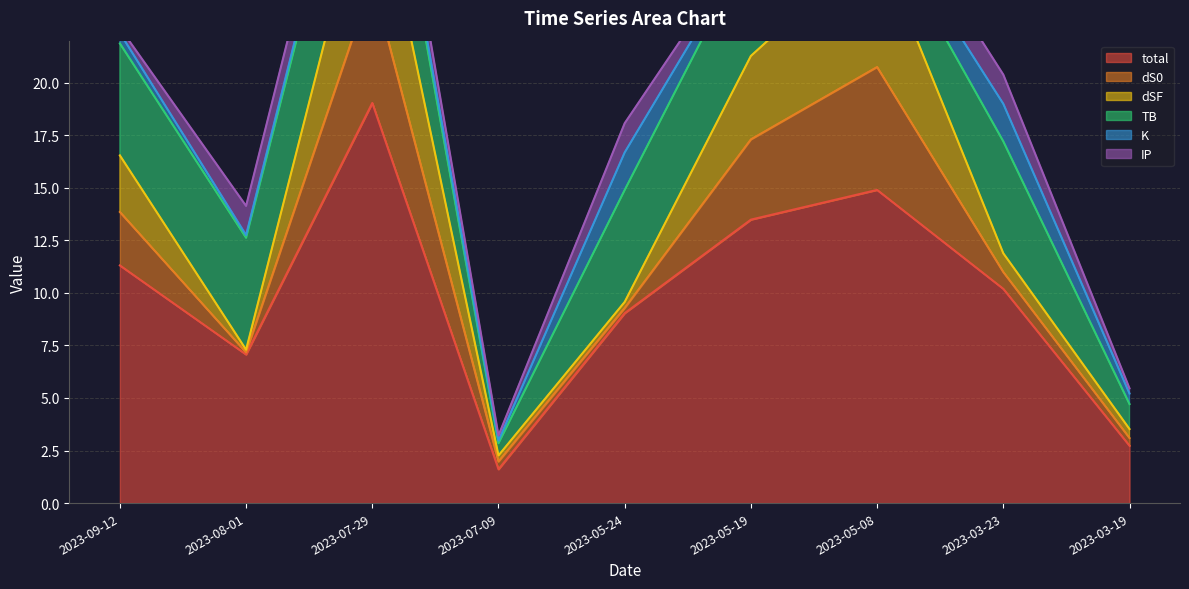

List the series in order of their peak value, lowest first.

IP, K, TB, dS0, dSF, total